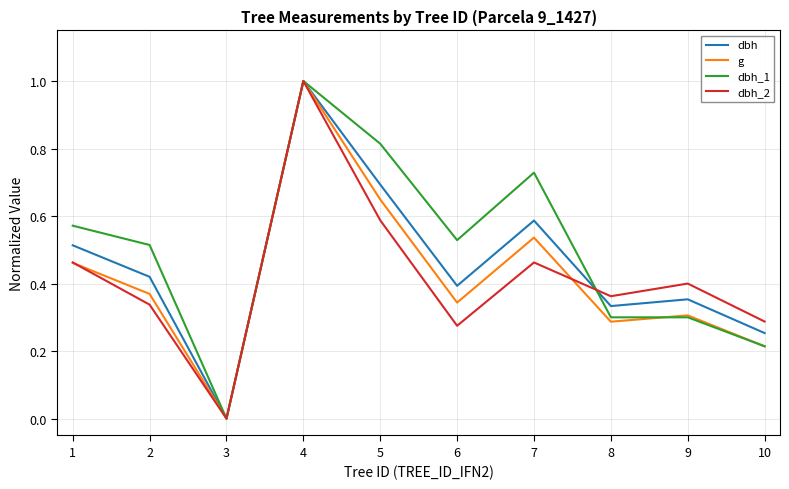

What are all the series names shown in the legend?

dbh, g, dbh_1, dbh_2